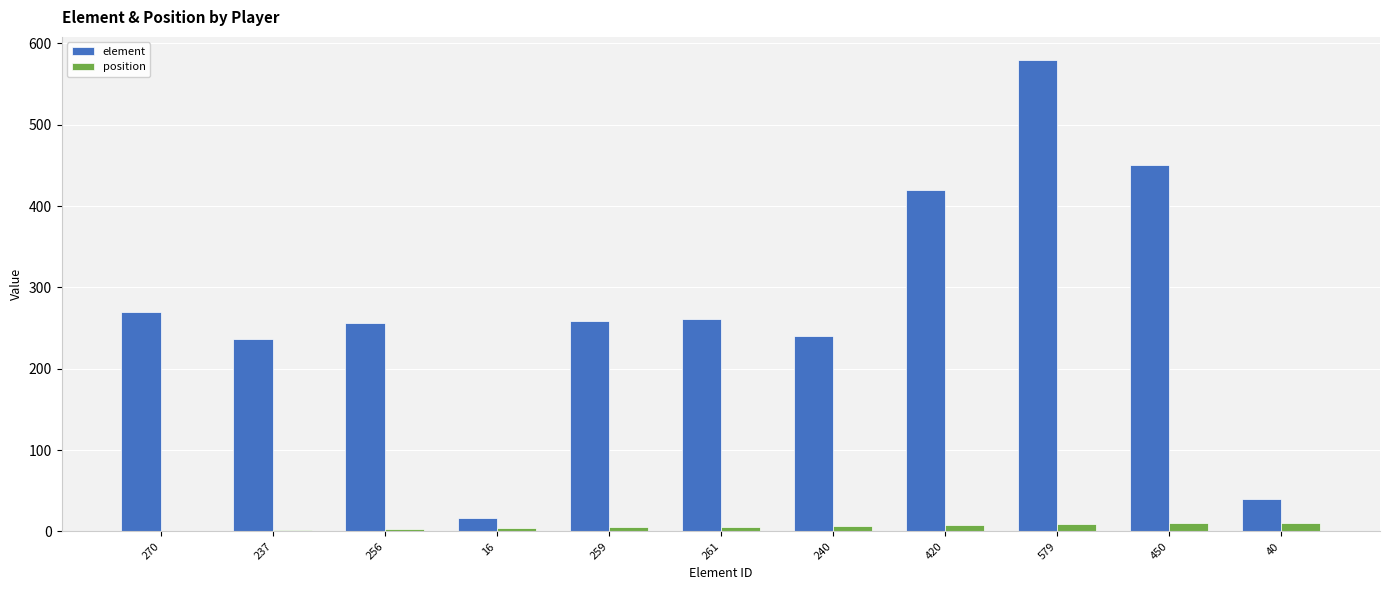

Which category has the highest value across all series?

579